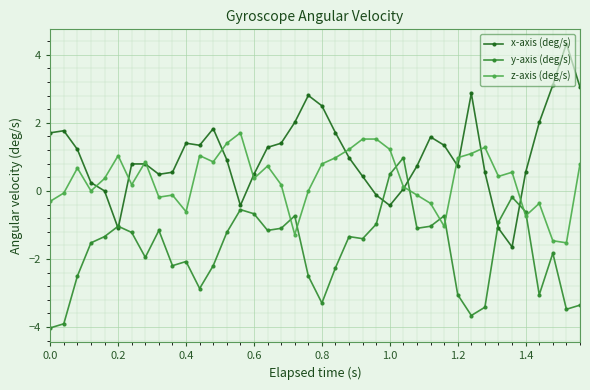

Which series has the widest spread of values?

x-axis (deg/s)